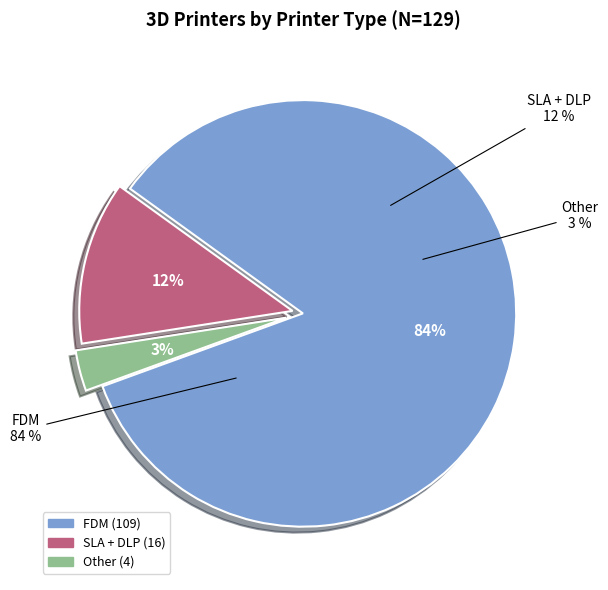

To the nearest percent, what is the average slice percentage?

33%